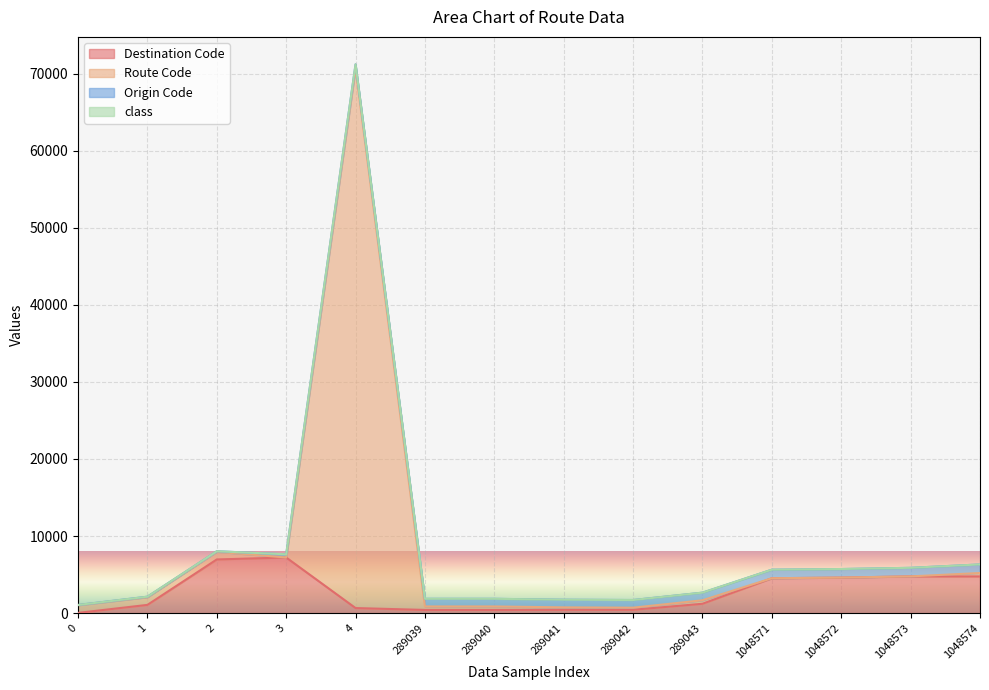

At which category is the sum across all series the highest?

4